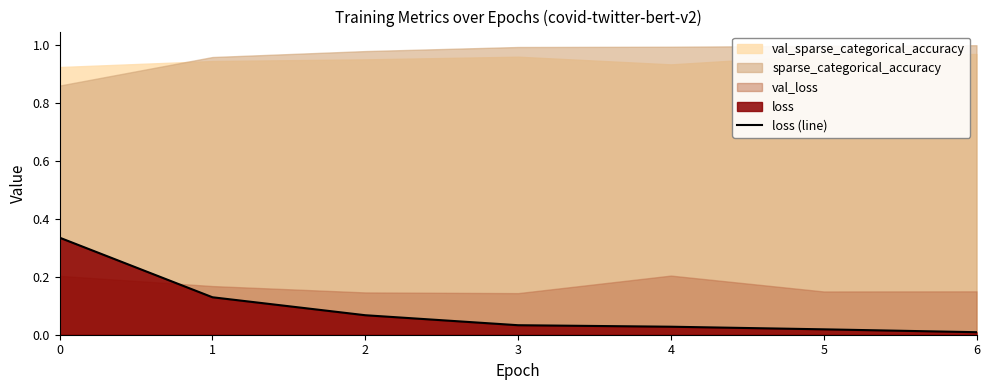

The value at 5 is 0.0. True or false?

False